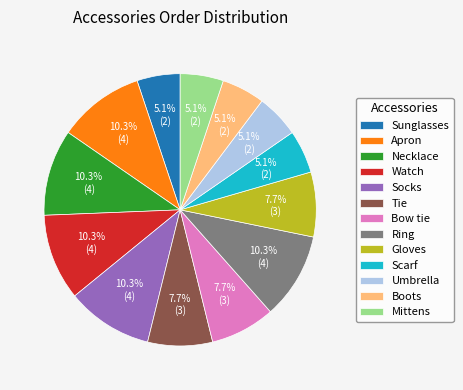

What percentage is NOT represented by Ring?

89.7%